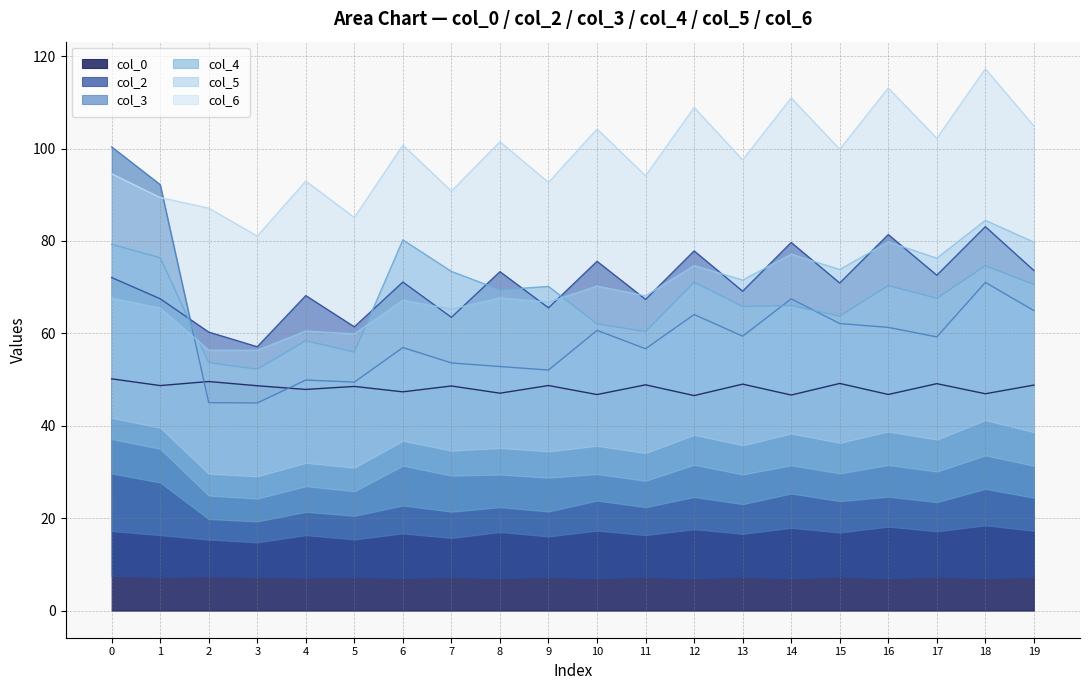

What are all the series names shown in the legend?

col_0, col_2, col_3, col_4, col_5, col_6